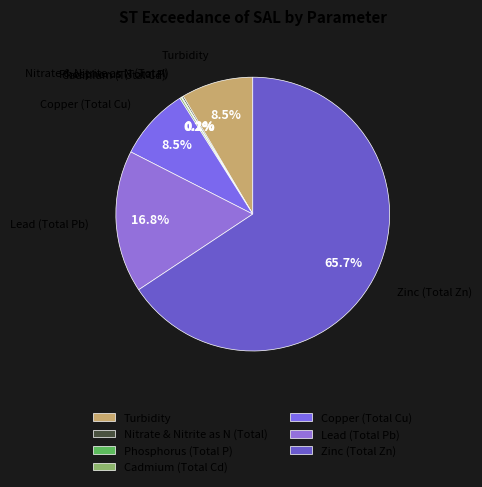

To the nearest percent, what is the difference between the largest and smallest slice percentages?

66%